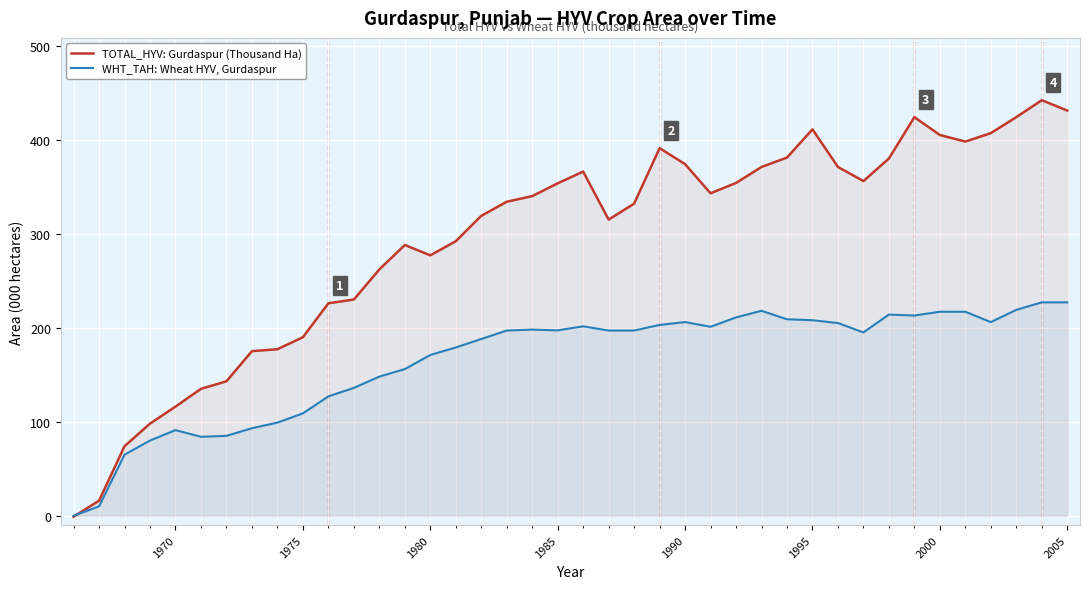

Is it true that TOTAL_HYV: Gurdaspur (Thousand Ha) equals 405.0 at 2000?

True